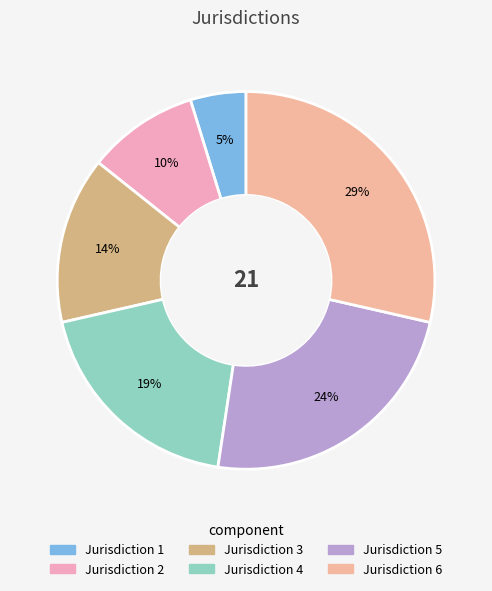

Which has a higher value, Jurisdiction 4 or Jurisdiction 5?

Jurisdiction 5